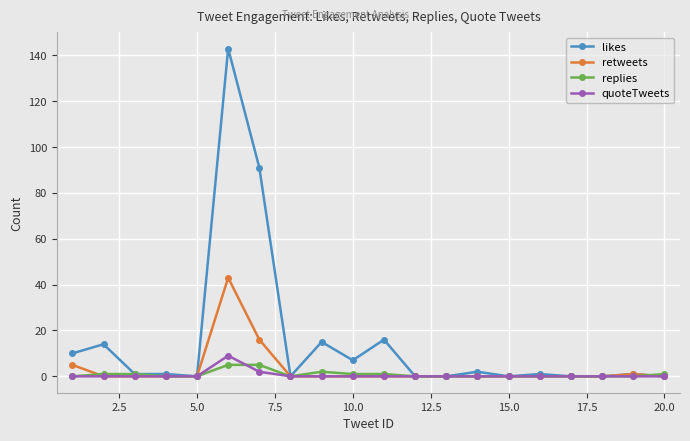

How many distinct data groups are displayed?

4